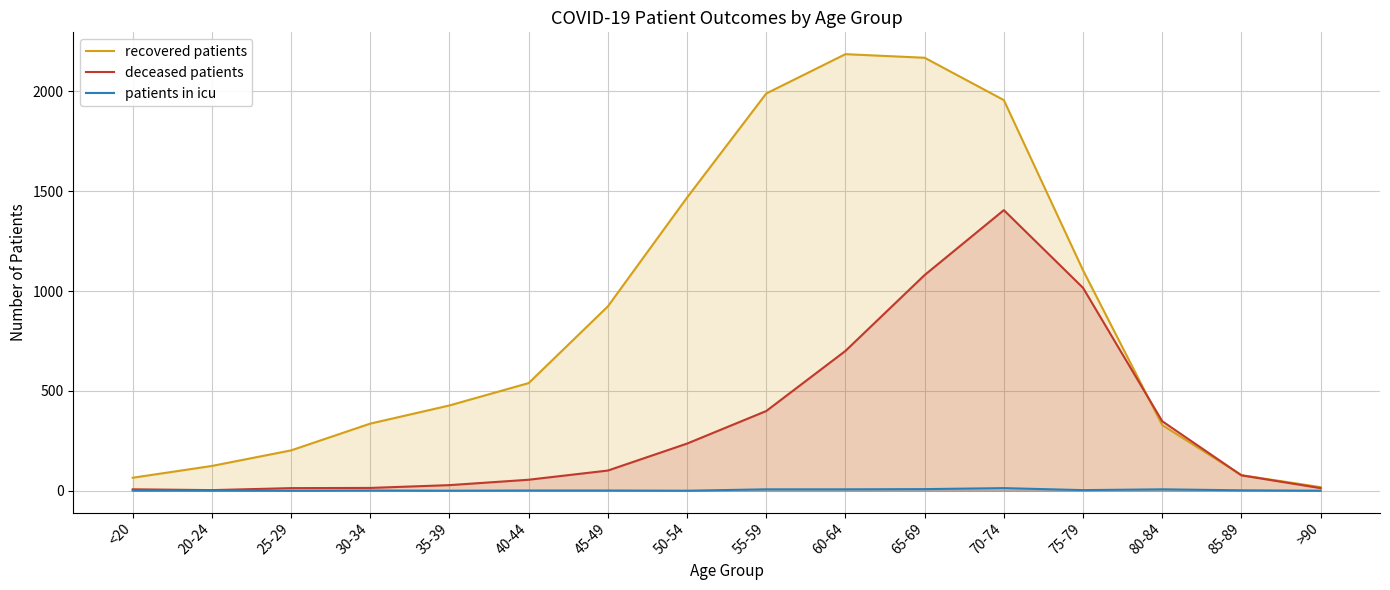

Does the chart display data point markers on the line(s)?

No